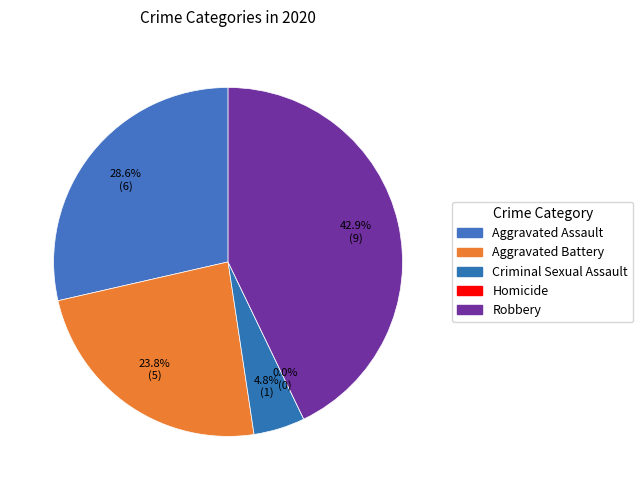

Combined, do Criminal Sexual Assault and Homicide account for over 50%?

No